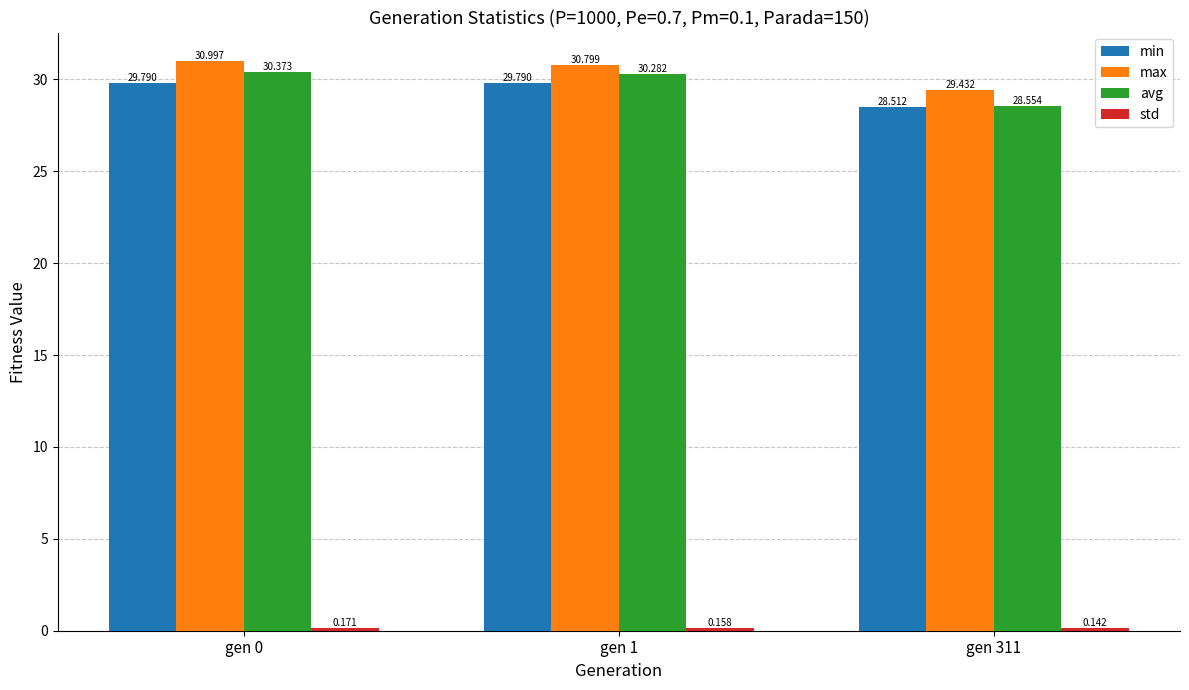

Between gen 1 and gen 311, which series saw the biggest shift?

avg